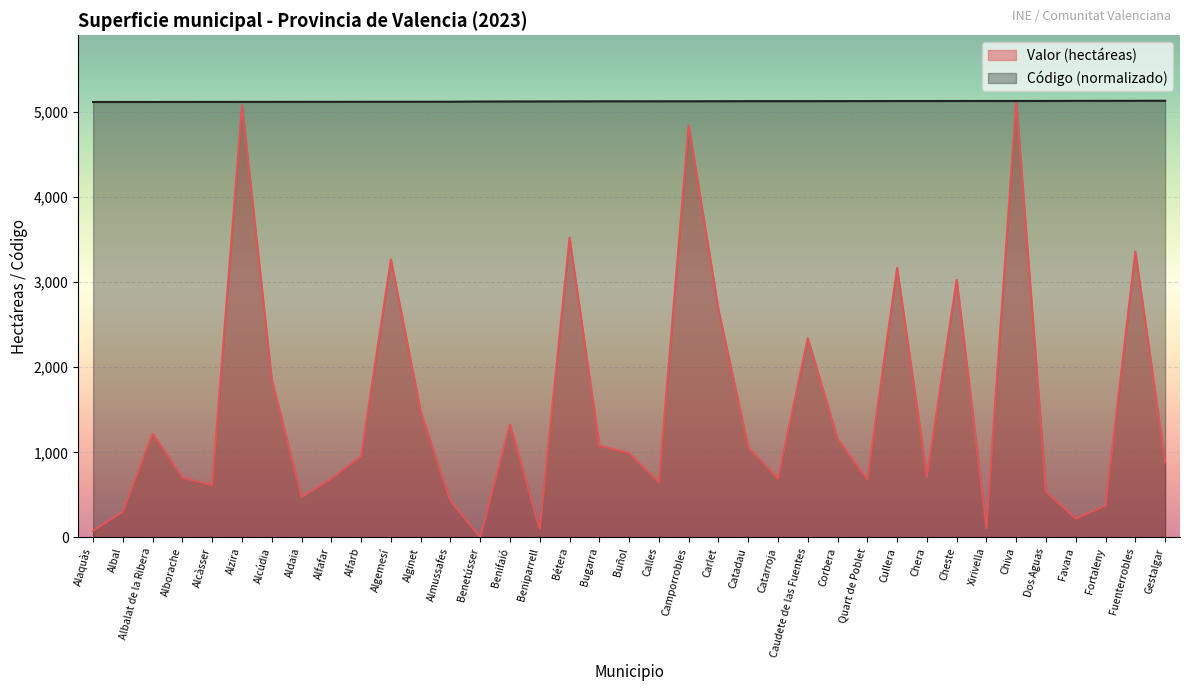

How many lines are shown in the chart?

2